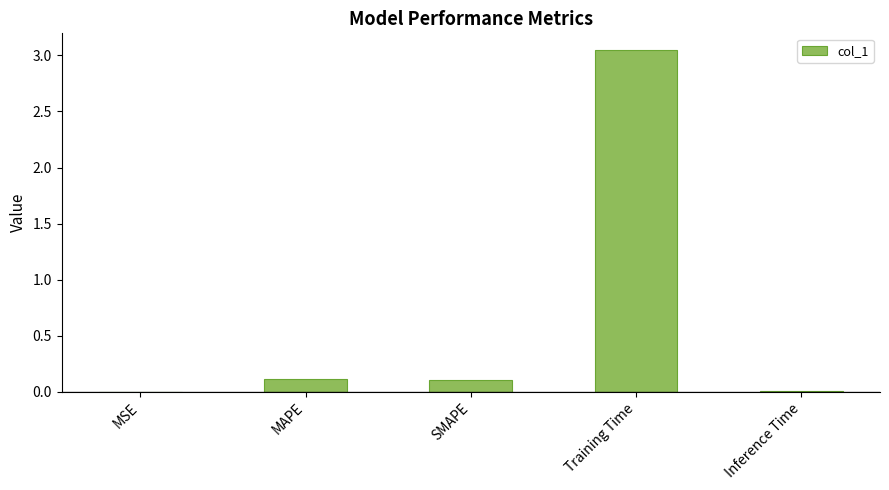

What value does the data have at MAPE?

0.1